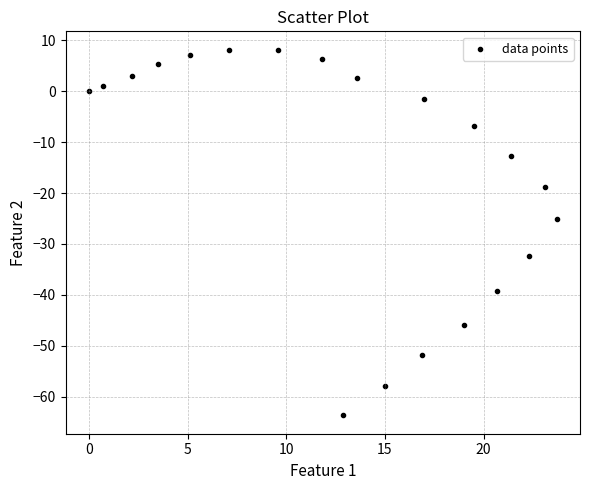

What is the range of X values (max minus min)?

23.7